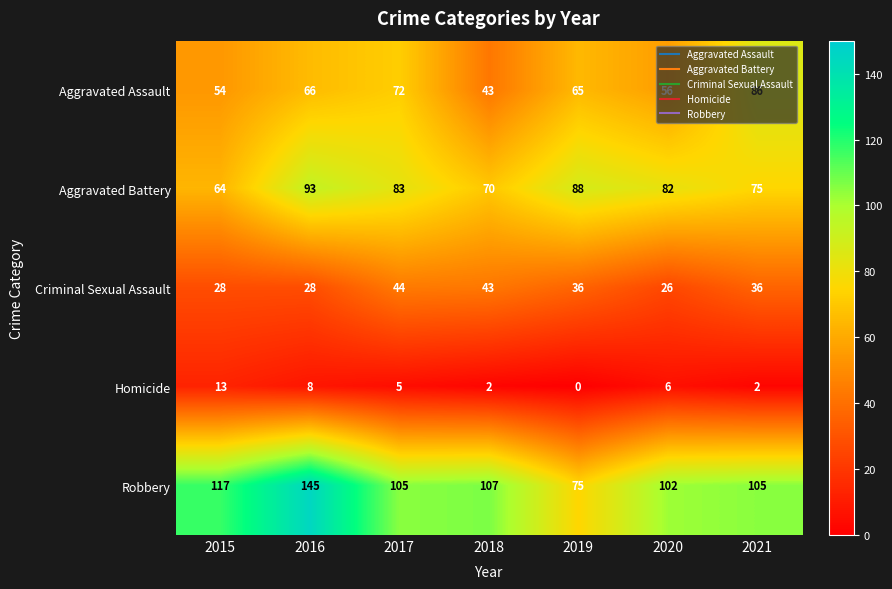

Where is Aggravated Assault nearest to the value 64?

2019